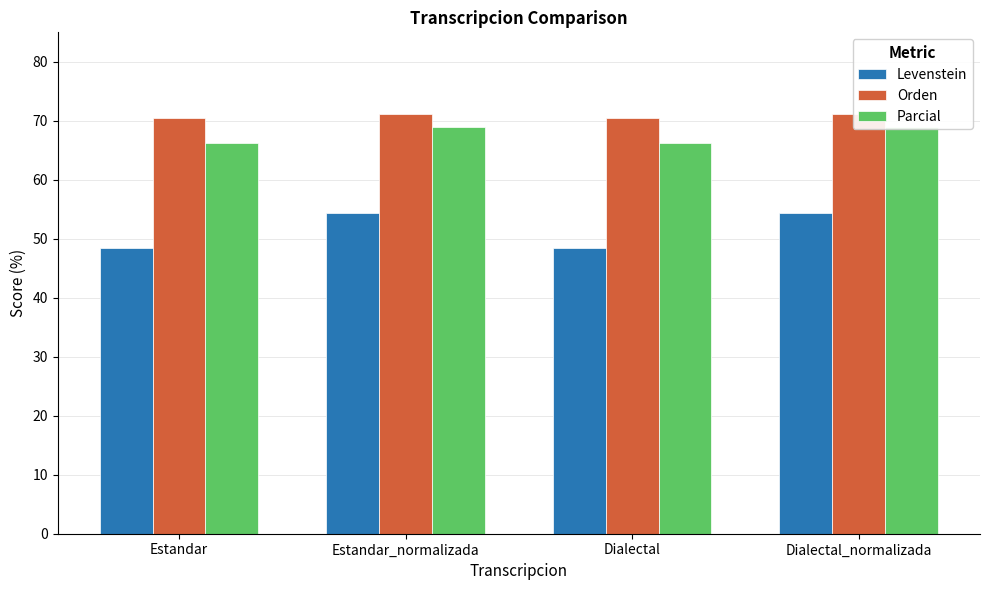

Between Estandar and Dialectal_normalizada, which series saw the biggest shift?

Levenstein